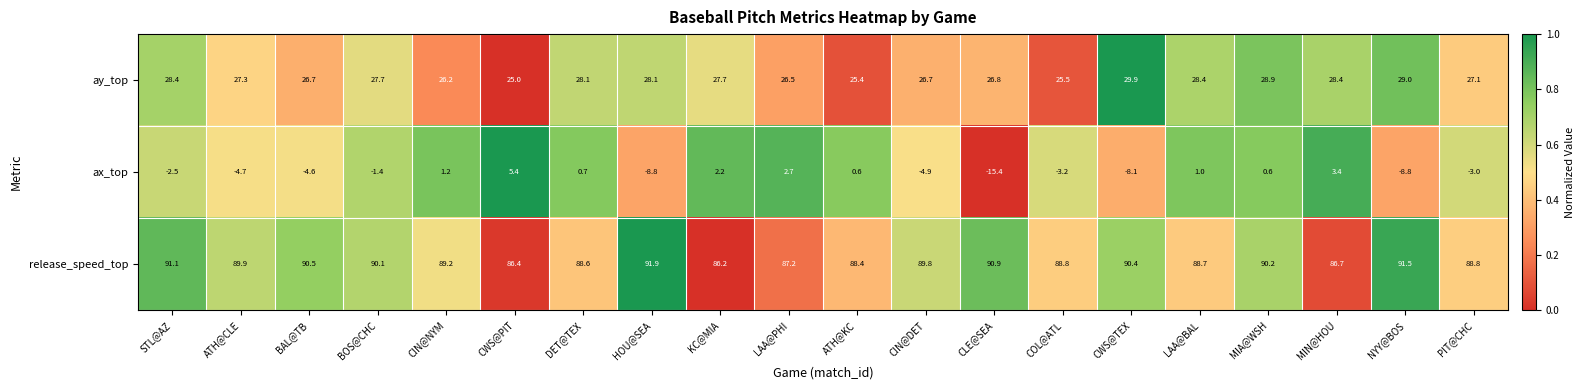

Rank the series at LAA@PHI from highest to lowest value.

release_speed_top, ay_top, ax_top